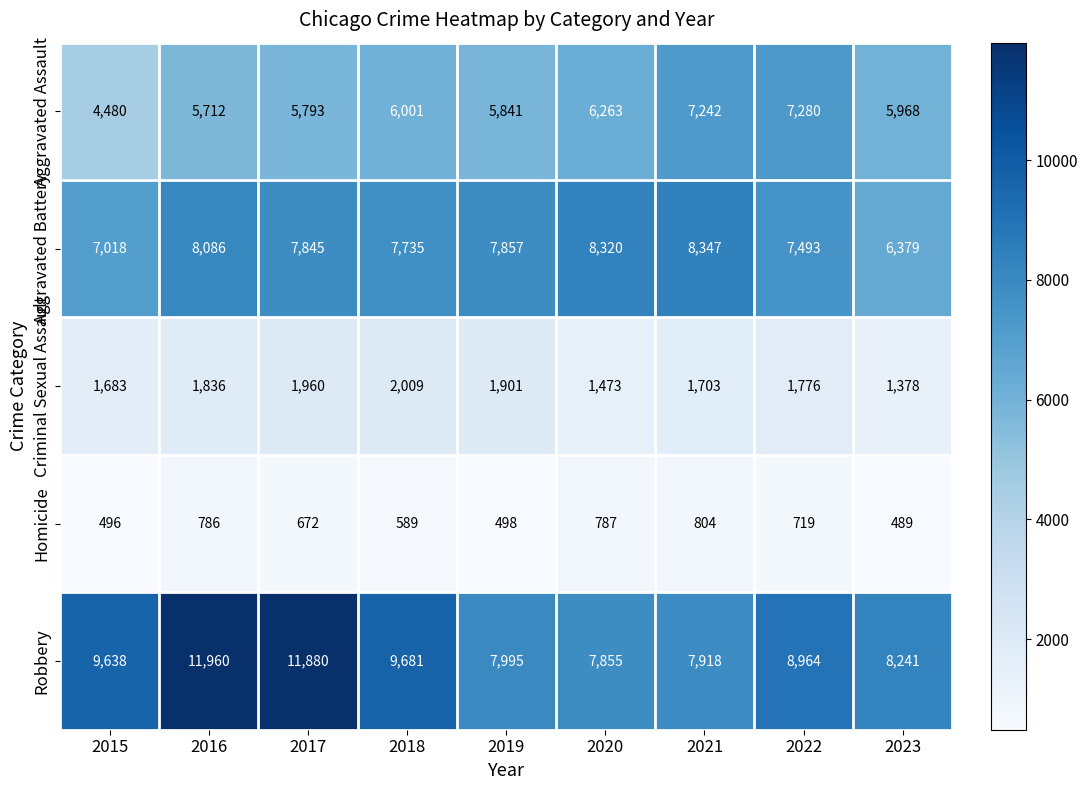

What is the difference between the Aggravated Assault values at 2016 and 2021?

1530